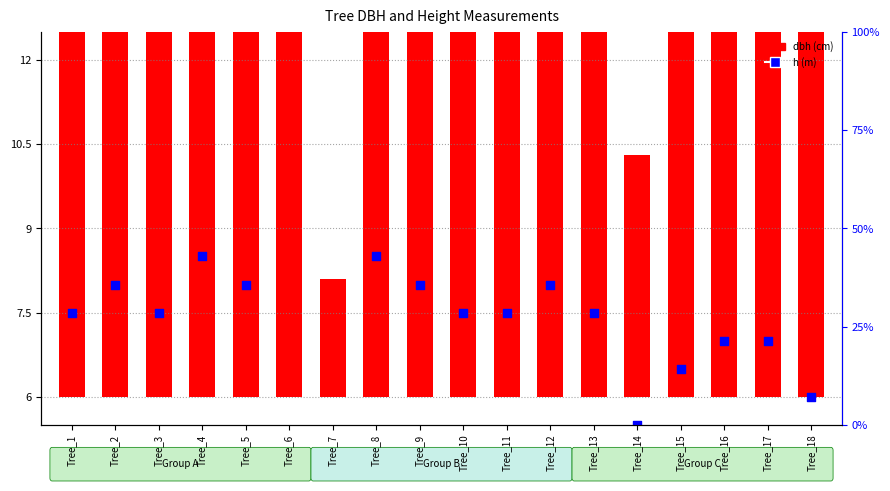

Which series has the widest spread of Y values?

dbh